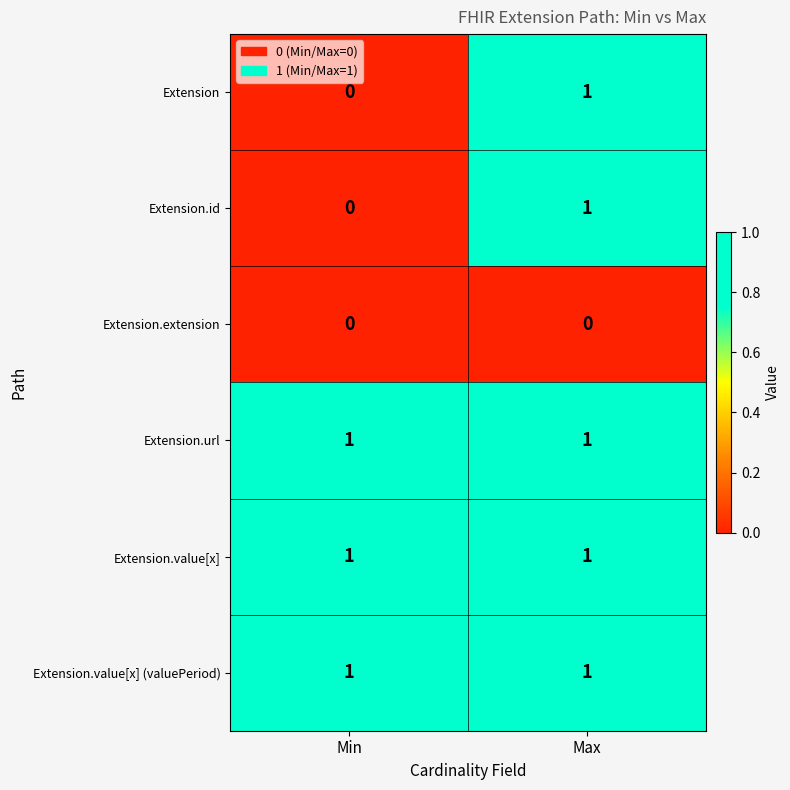

The Extension.url series shows 0 at Max. True or false?

False